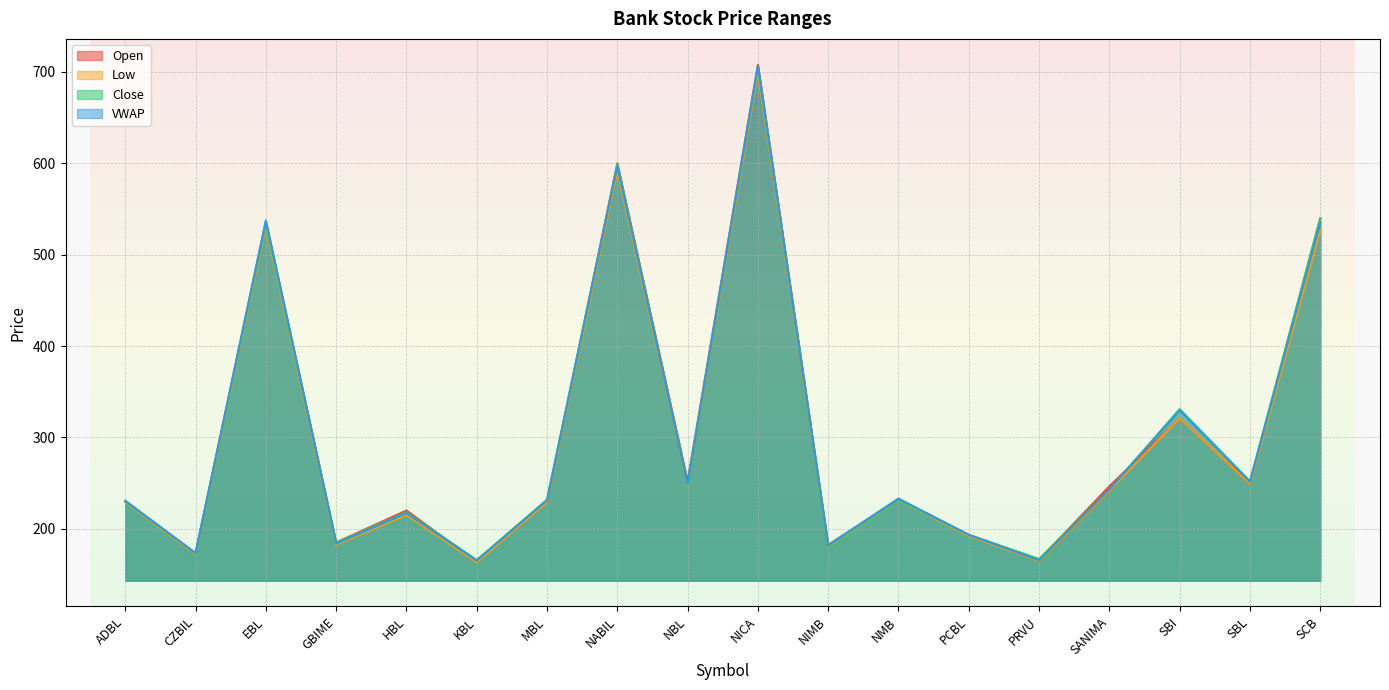

At how many categories does at least one series exceed 256?

5